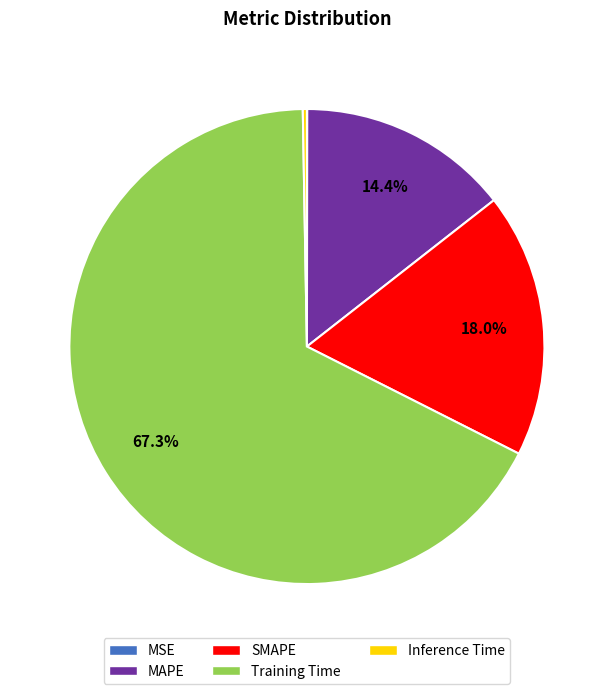

What is the largest slice in the pie chart?

Training Time